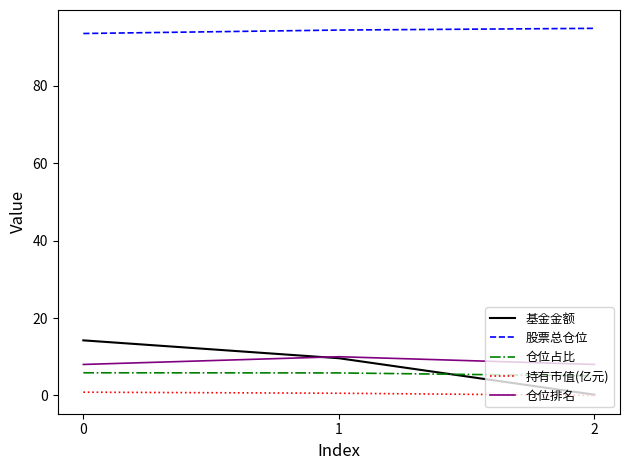

Does the chart display data point markers on the line(s)?

No